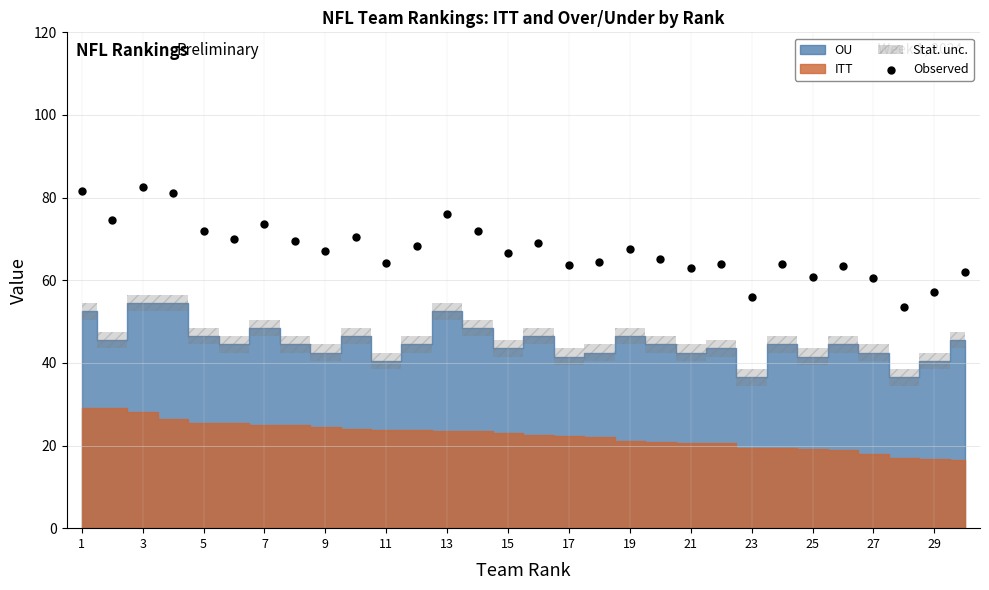

What is the range of Y values (max minus min)?

29.0